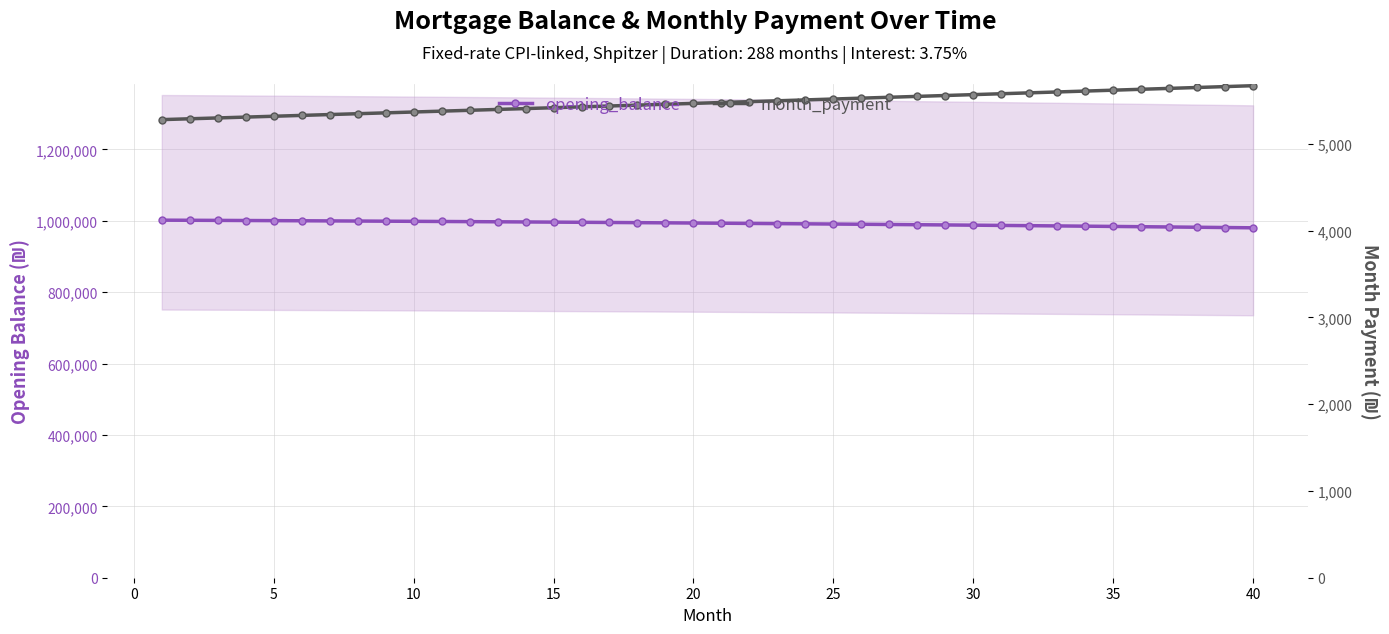

What is the difference between the second highest and second lowest values in the opening_balance series?

20316.3